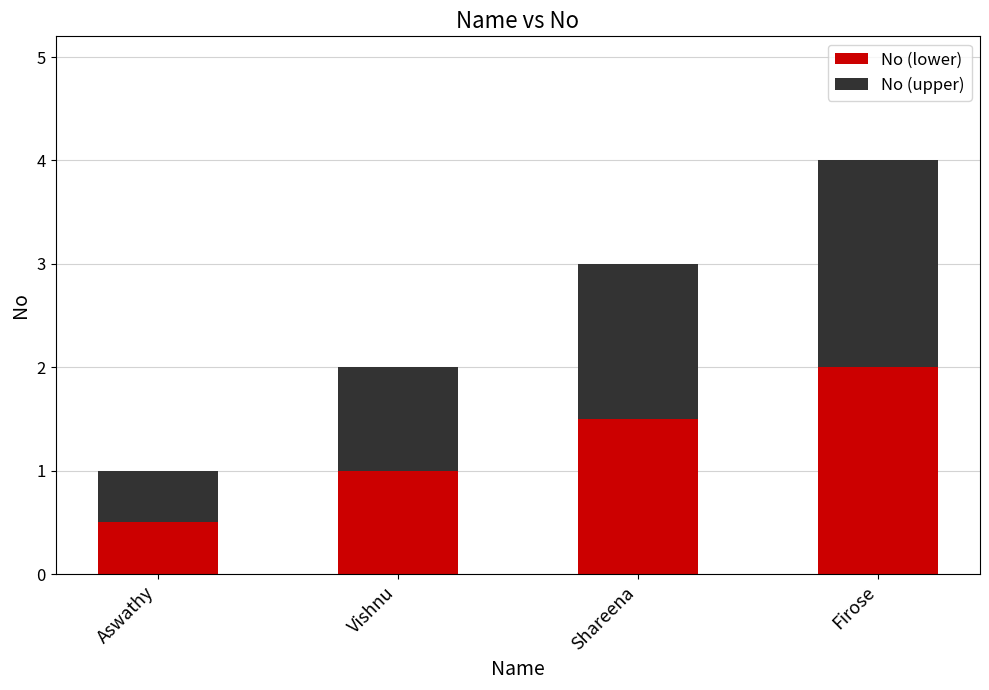

Count the number of categories in the chart.

4